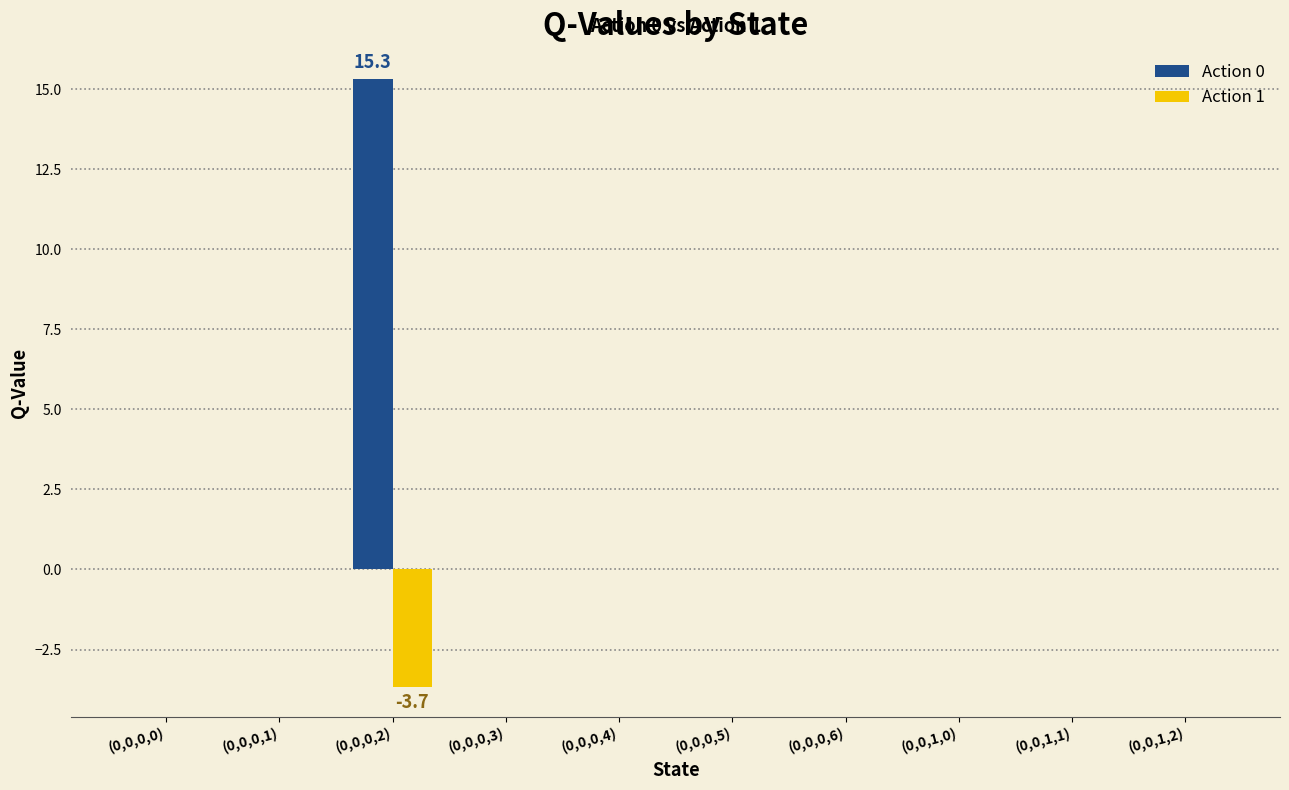

Which label corresponds to the largest value in the chart?

(0,0,0,2)